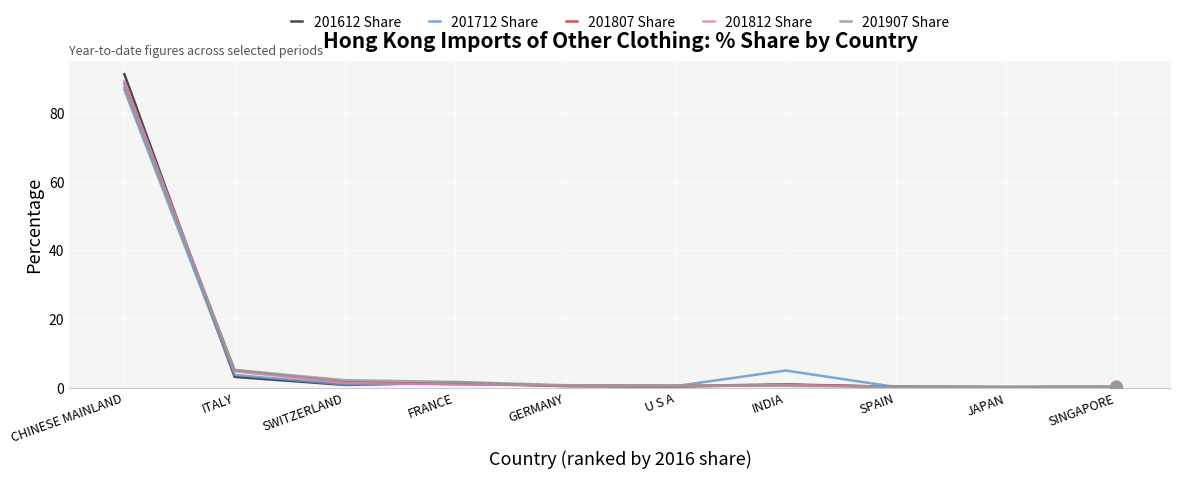

Where is 201612 Share nearest to the value 45?

ITALY